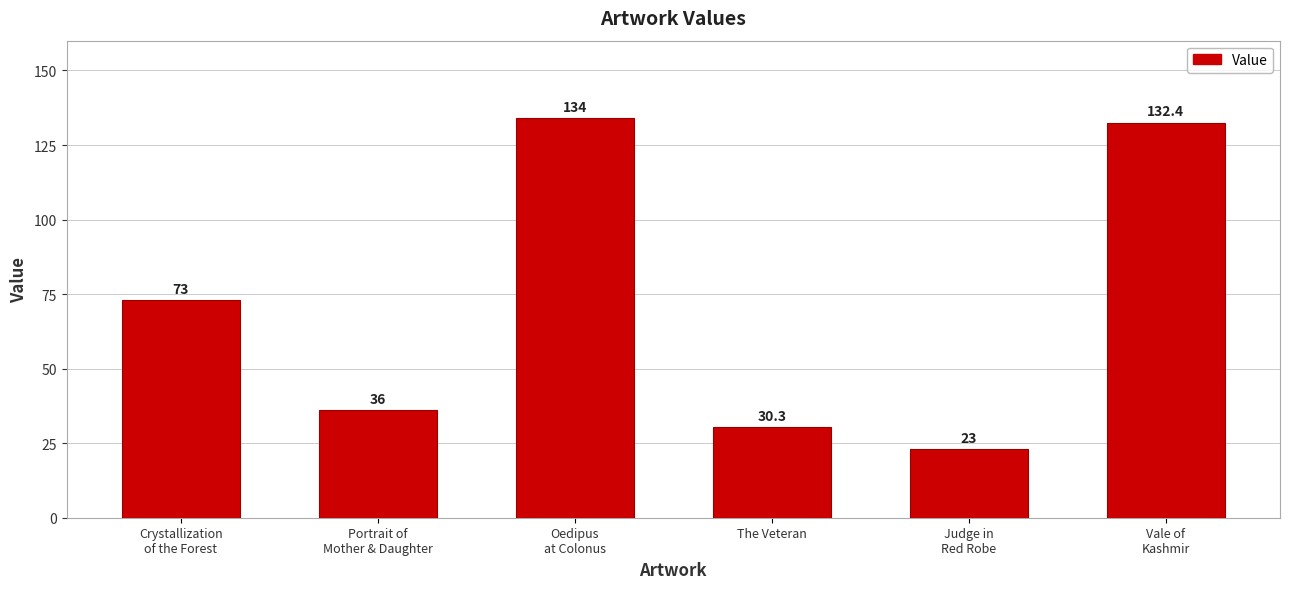

The chart shows a value of 36.0 at Portrait of
Mother & Daughter. True or false?

True